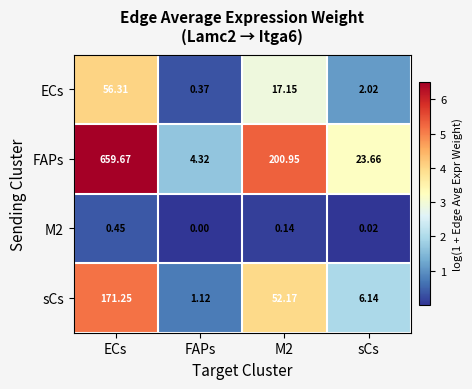

At which label does FAPs first exceed 200?

ECs